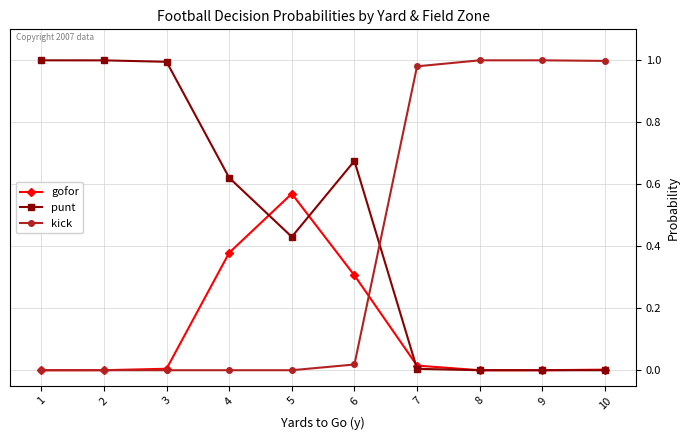

At how many categories does at least one series exceed 0?

10